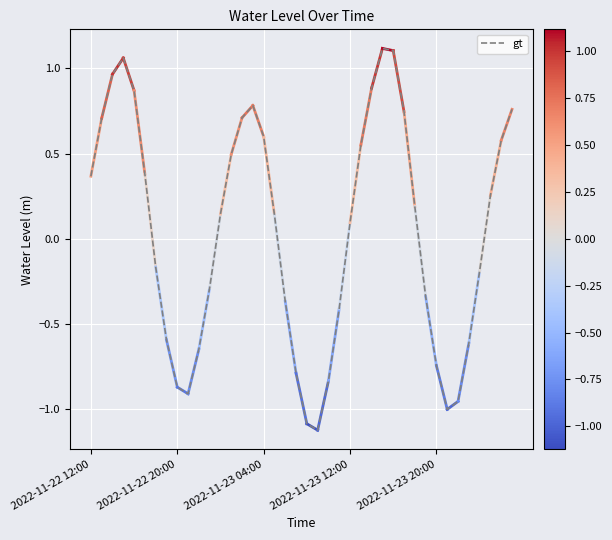

What is the smallest value displayed?

-1.1